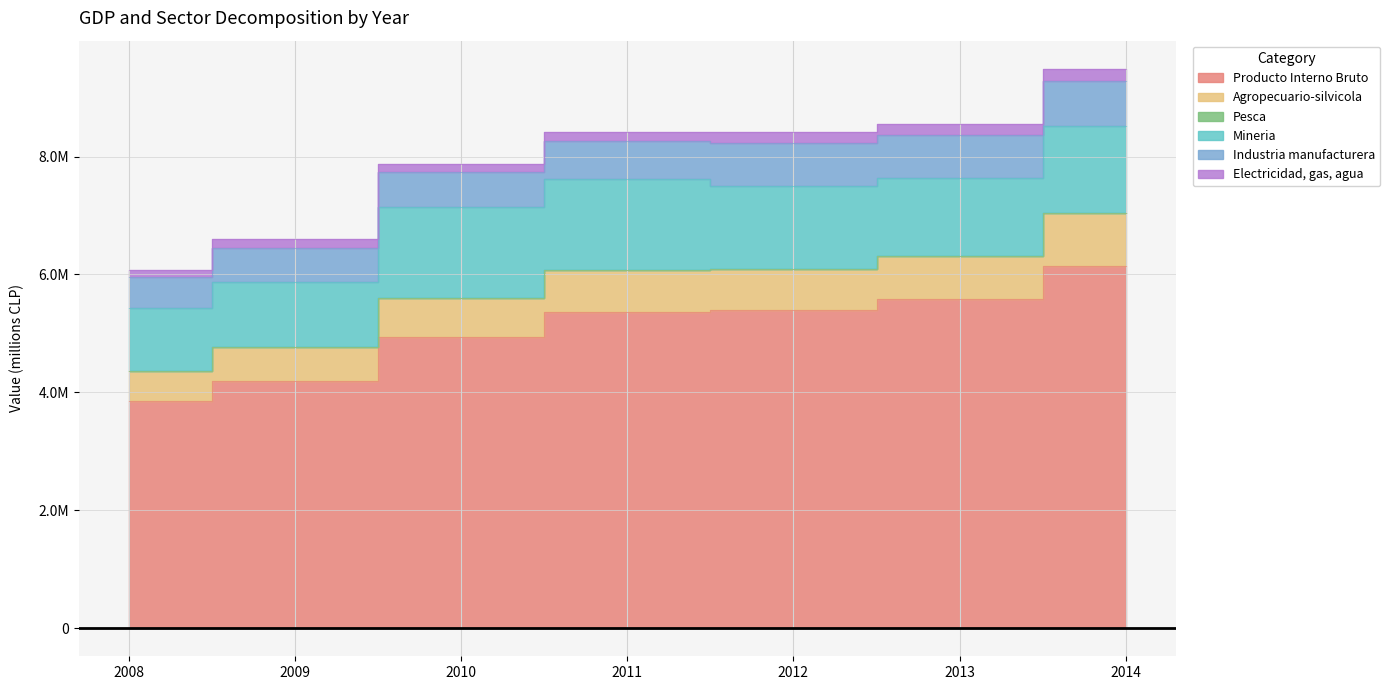

Reading left to right, transcribe all the data shown in this chart.

Producto Interno Bruto: 2008=3853991	2009=4188560	2010=4936947	2011=5363198	2012=5390168	2013=5575893	2014=6148225
Agropecuario-silvicola: 2008=511884	2009=585490	2010=662158	2011=716591	2012=695122	2013=735083	2014=888093
Pesca: 2008=674	2009=904	2010=701	2011=944	2012=974	2013=1914	2014=3066
Mineria: 2008=1068685	2009=1093816	2010=1538301	2011=1530276	2012=1420057	2013=1320627	2014=1477991
Industria manufacturera: 2008=529168	2009=585239	2010=593409	2011=644912	2012=726779	2013=729263	2014=767626
Electricidad, gas, agua: 2008=113462	2009=147031	2010=149545	2011=159663	2012=174210	2013=182809	2014=204882